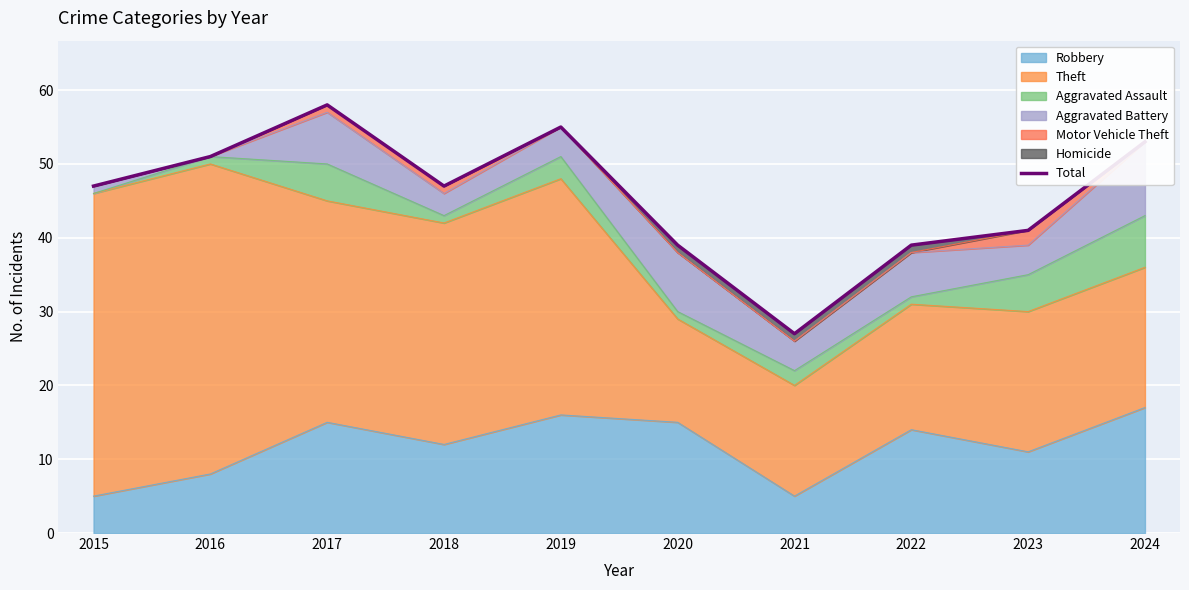

How many values are below 47?

4